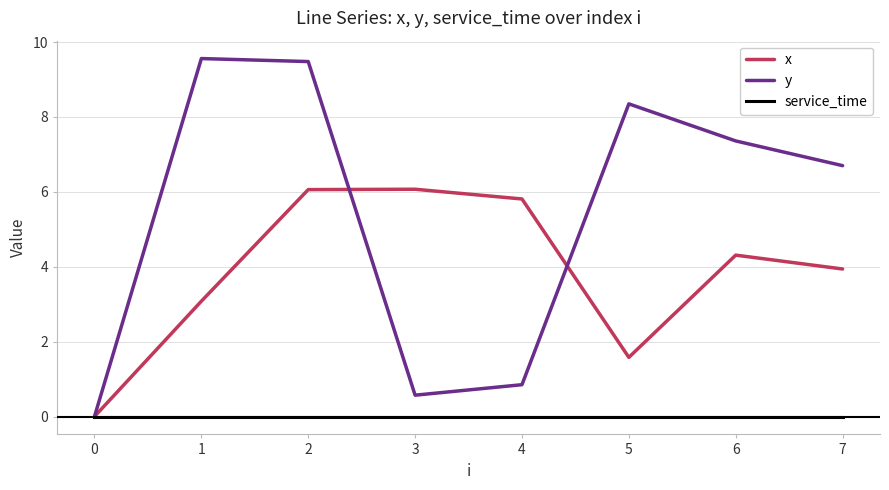

Where is the first local minimum for y?

3